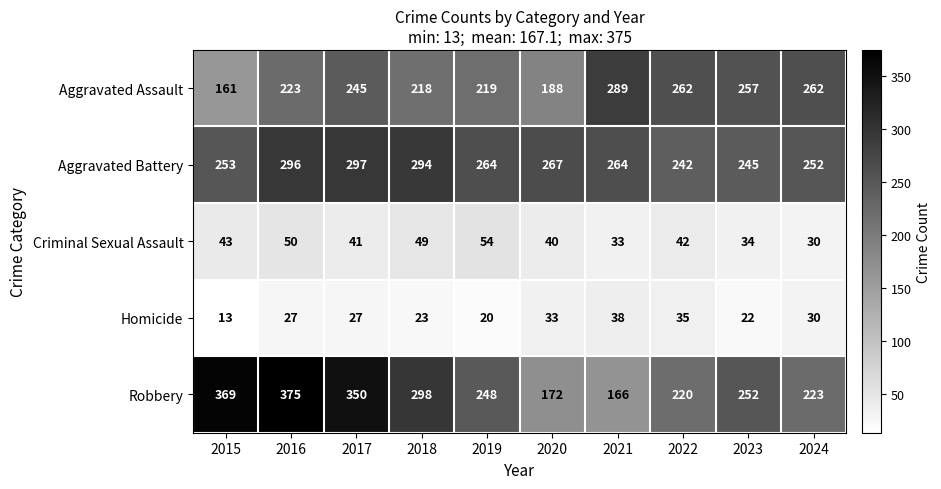

The value of Aggravated Battery at 2022 is 85. True or false?

False